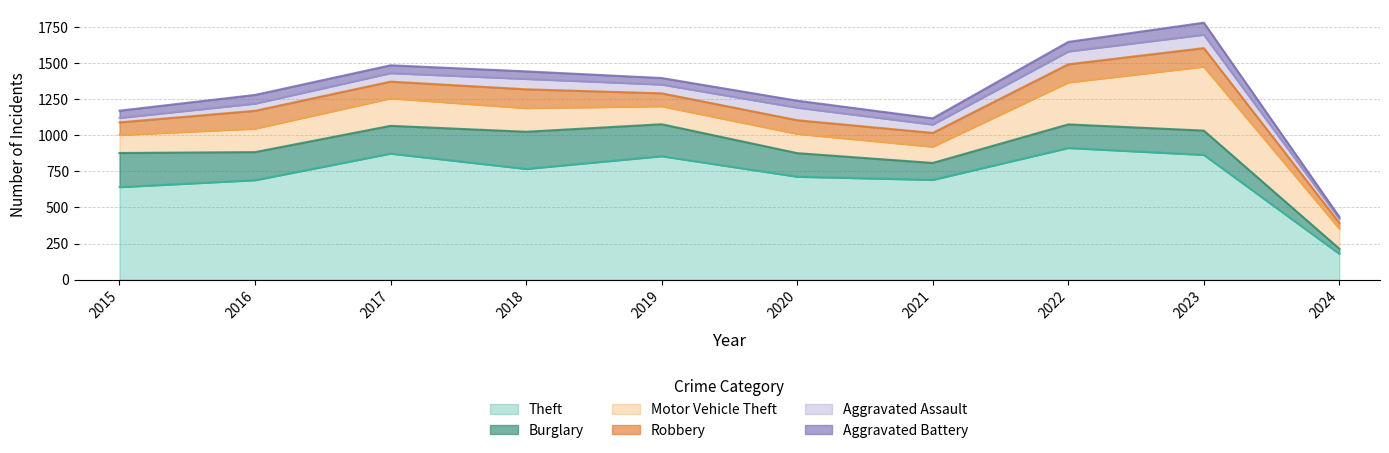

At how many categories does at least one series exceed 21?

10